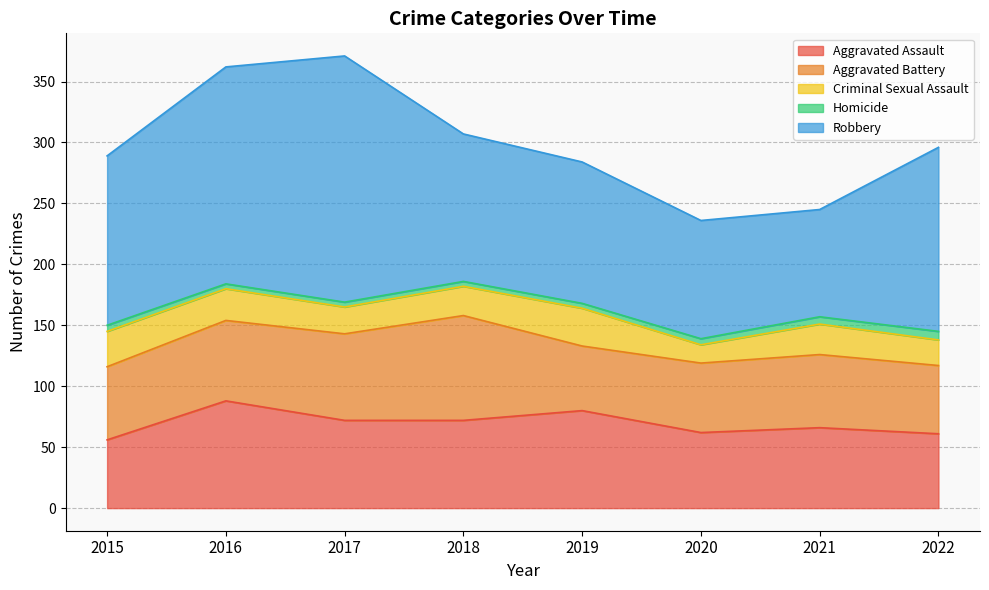

At which label does Aggravated Assault first exceed 72?

2016